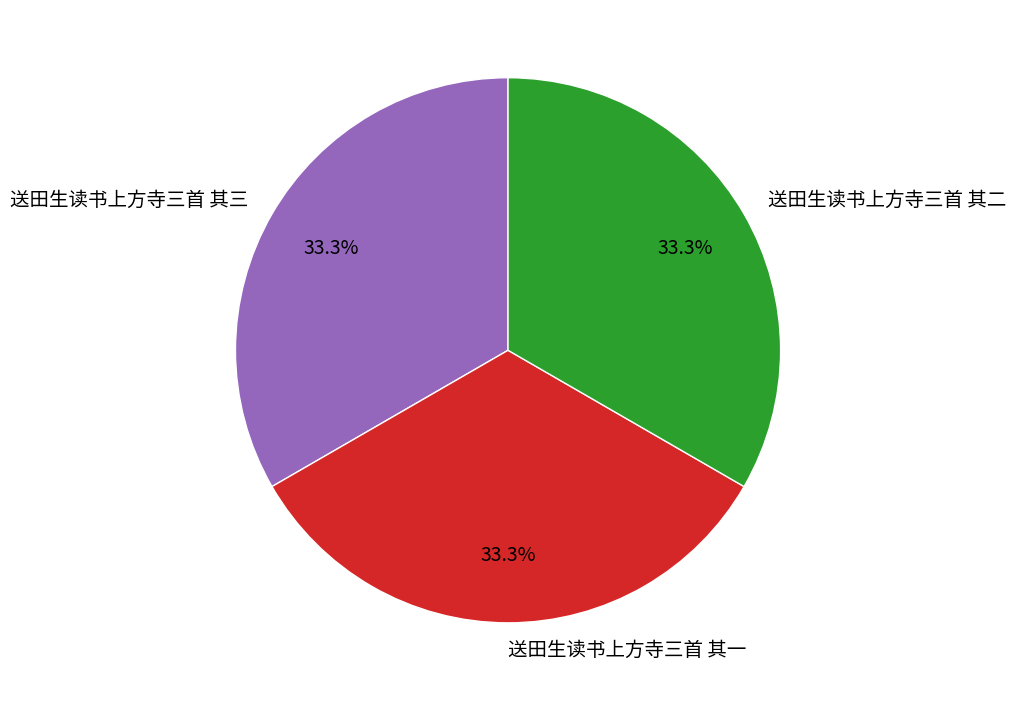

What portion of the pie excludes 送田生读书上方寺三首 其二?

66.7%